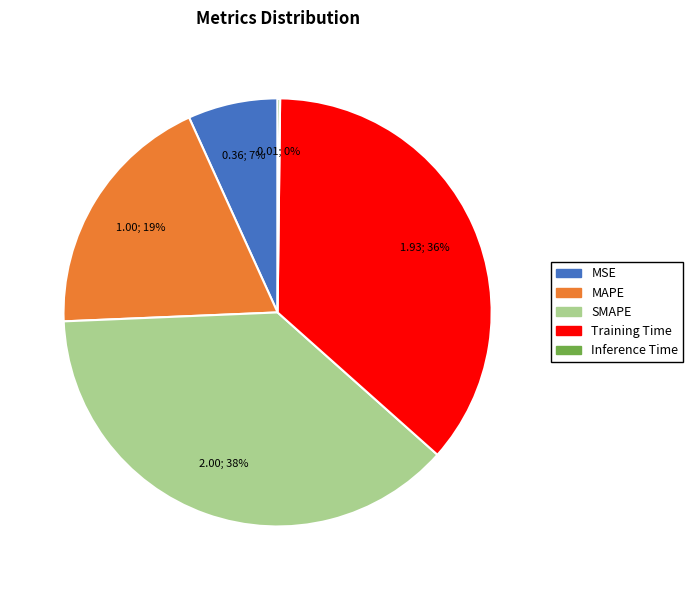

Combined, do SMAPE and Training Time account for over 50%?

Yes